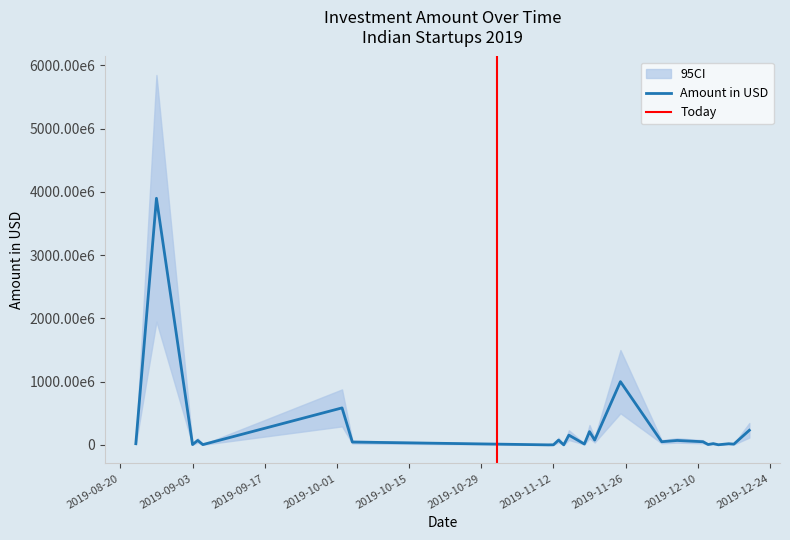

The chart shows a value of 150000000 at 2019-11-13. True or false?

True